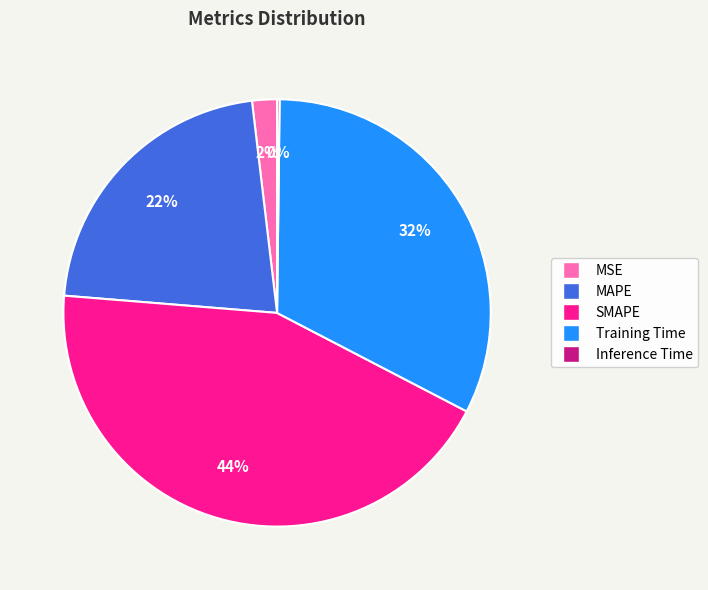

What is the largest slice in the pie chart?

SMAPE